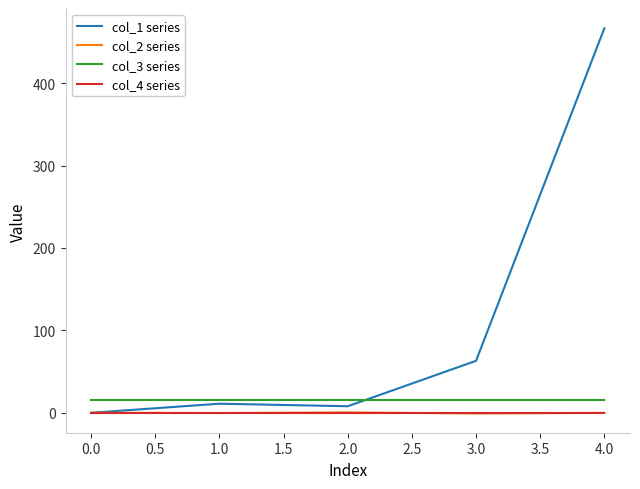

What is the spread (max minus min) of values at 0.0?

16.0